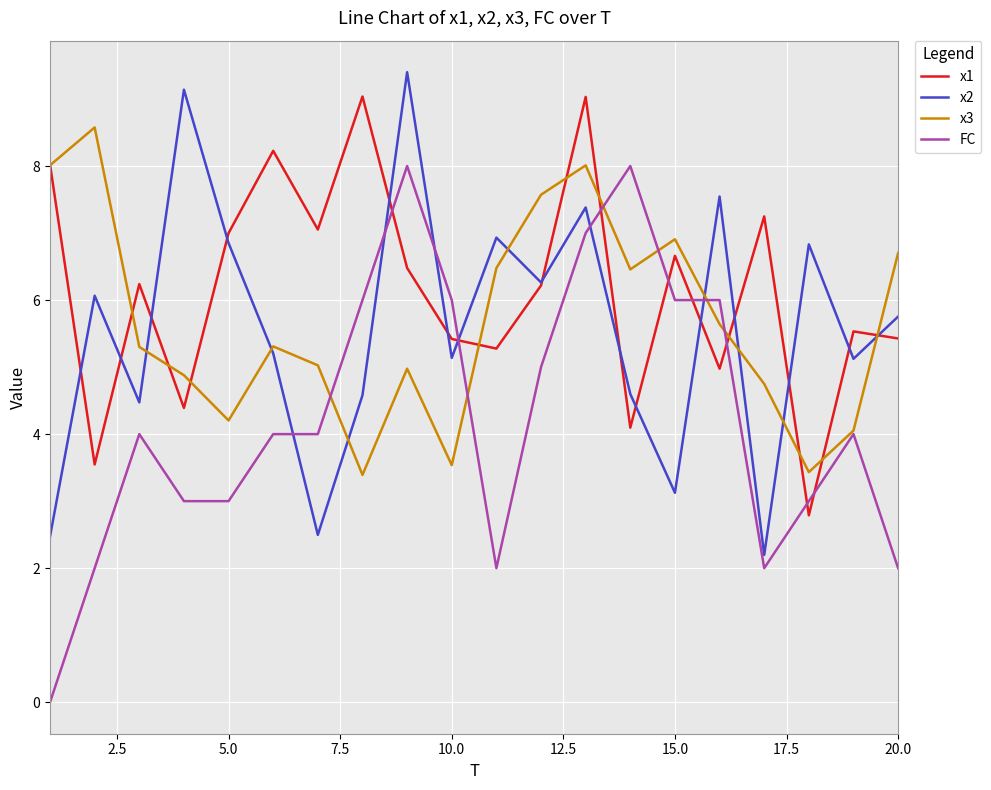

Which series has the widest spread of values?

FC